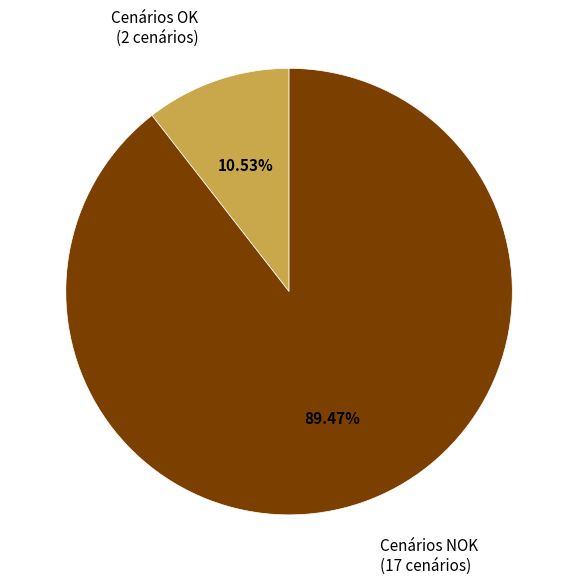

The Cenários OK slice represents 11% of the pie. True or false?

True